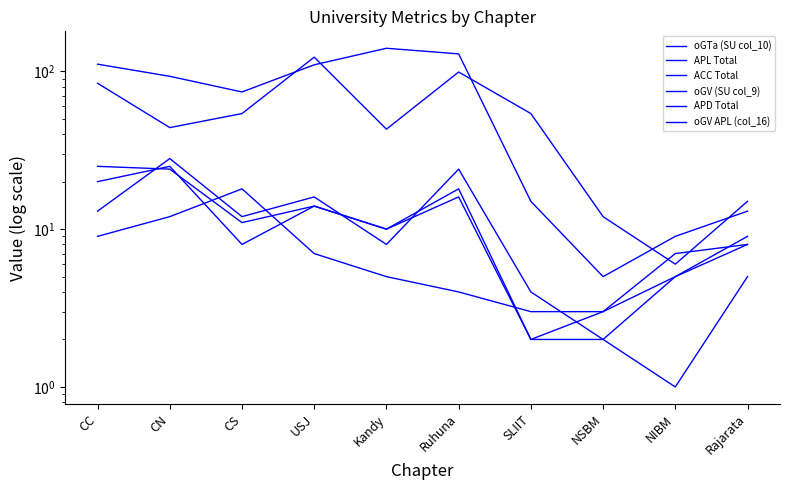

What is the label of the 4th point from the right?

SLIIT